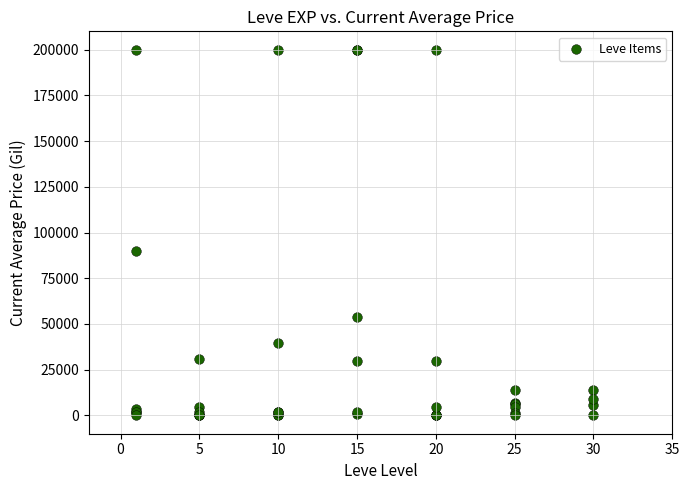

What Y value in the scatter plot is closest to 100000?

90002.0